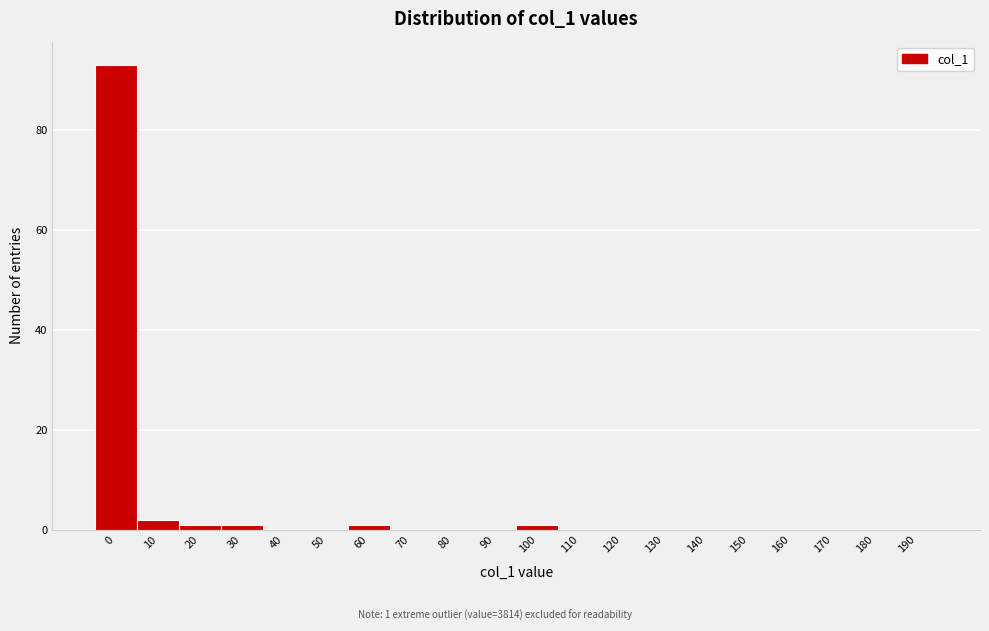

Reading right to left, list all the values displayed in this chart.

190=0	180=0	170=0	160=0	150=0	140=0	130=0	120=0	110=0	100=1	90=0	80=0	70=0	60=1	50=0	40=0	30=1	20=1	10=2	0=93